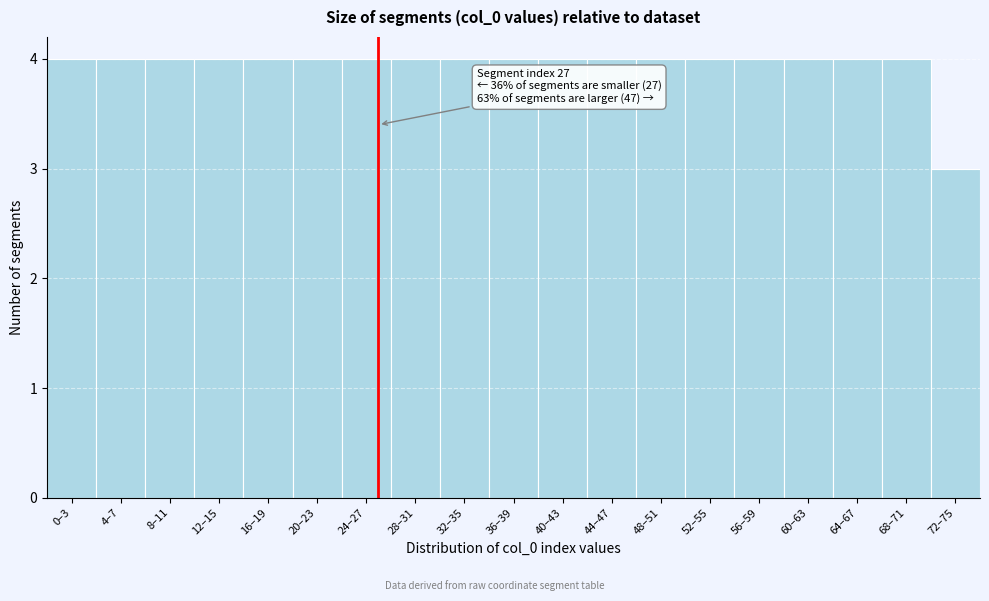

Reading right to left, extract all data points from this chart.

3	4	4	4	4	4	4	4	4	4	4	4	4	4	4	4	4	4	4